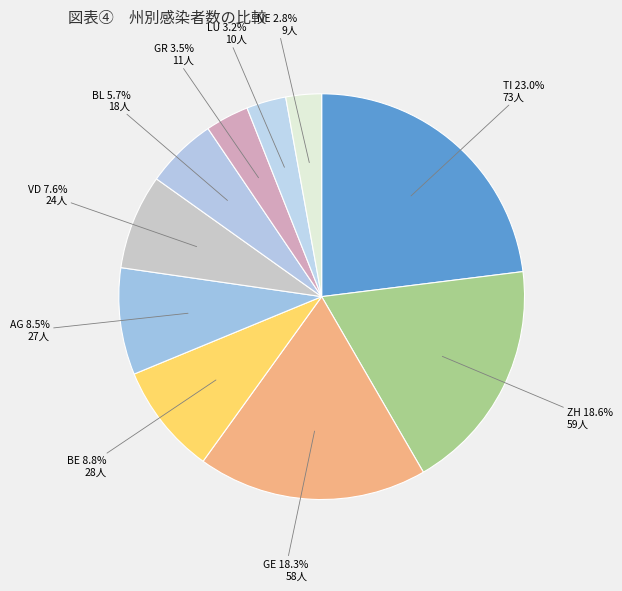

To the nearest percent, what is the difference between the largest and smallest slice percentages?

20%